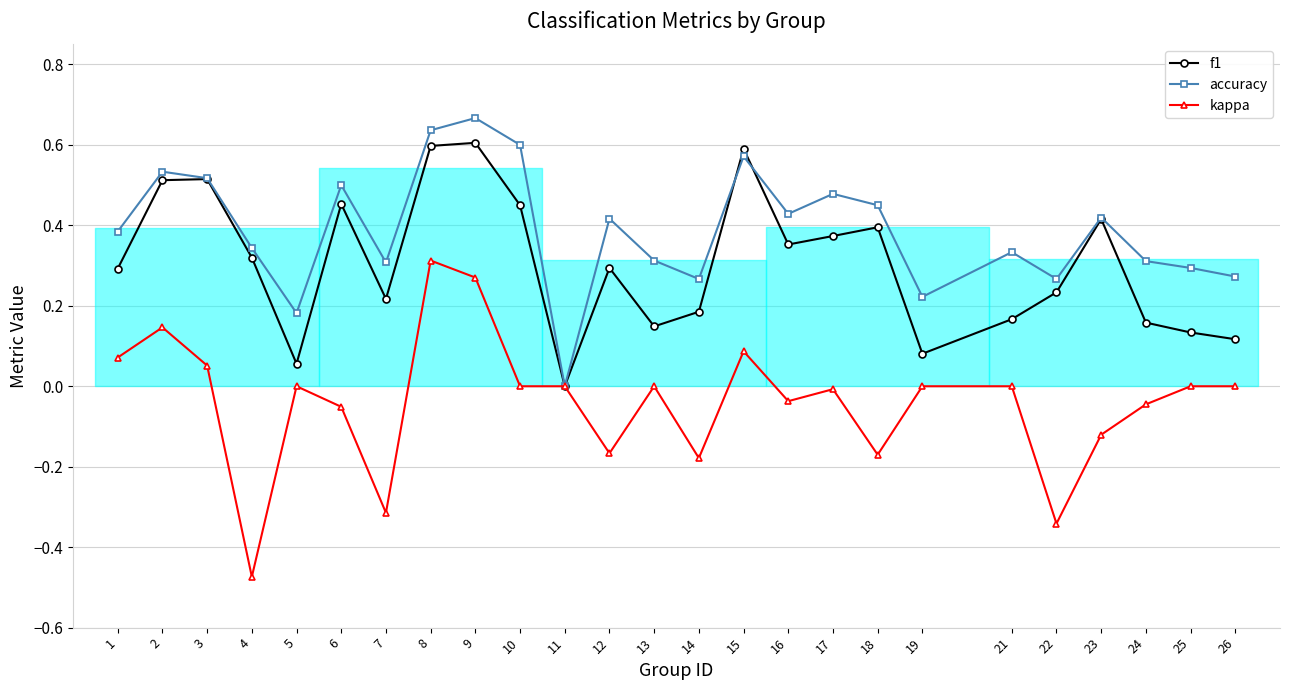

True or false: accuracy and f1 intersect in this chart.

True